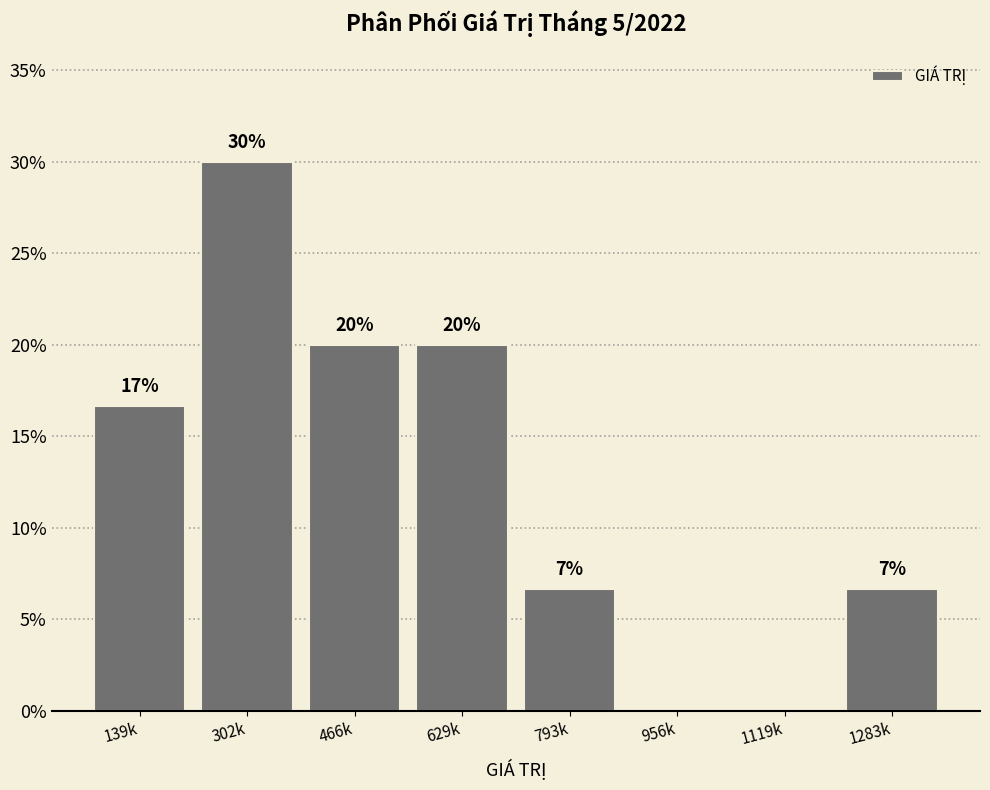

At which label does the data first exceed 16?

139k